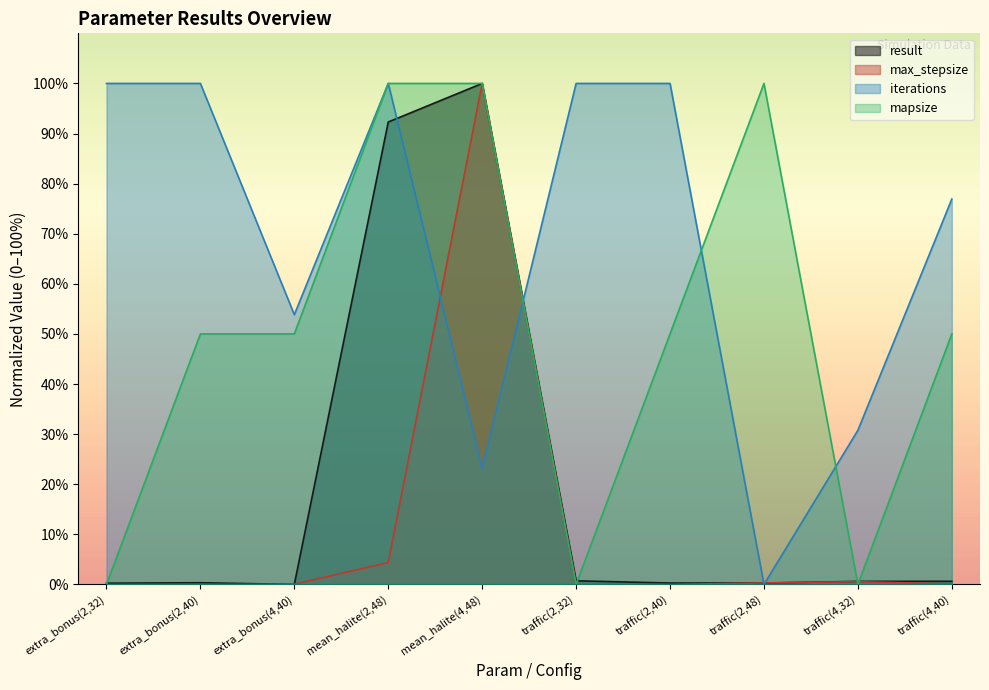

Which series has the widest spread of values?

result